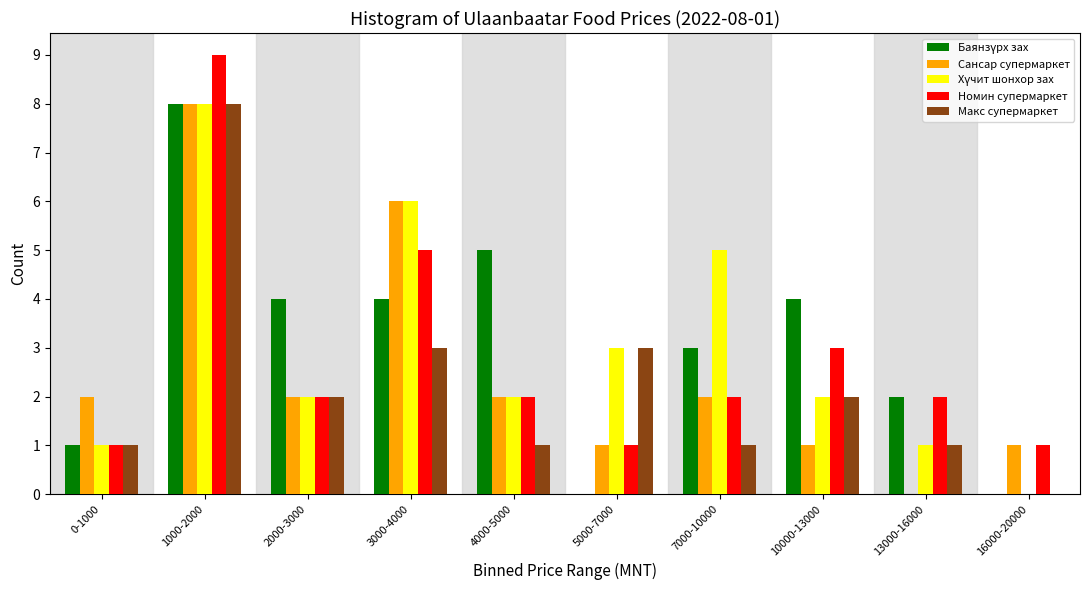

What is the sum of the Макс супермаркет values at 10000-13000 and 4000-5000?

3